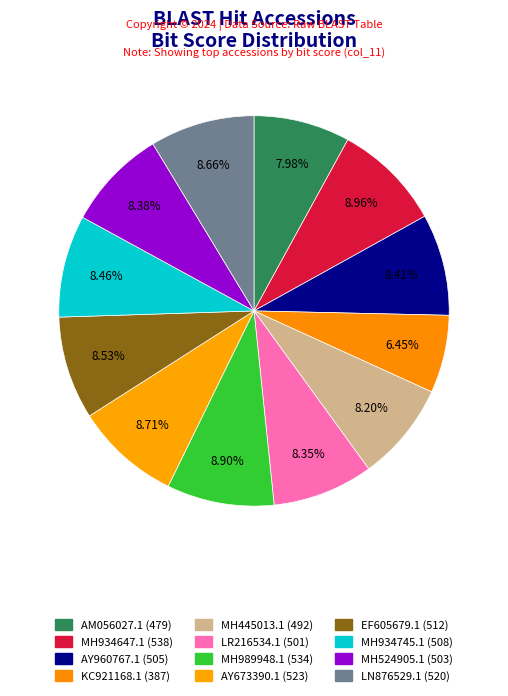

Rank the categories by value from highest to lowest.

MH934647.1, MH989948.1, AY673390.1, LN876529.1, EF605679.1, MH934745.1, AY960767.1, MH524905.1, LR216534.1, MH445013.1, AM056027.1, KC921168.1